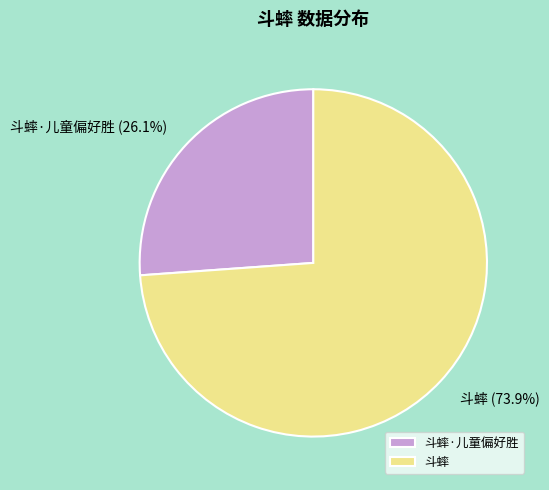

What percentage is the 斗蟀 slice, to the nearest percent?

74%